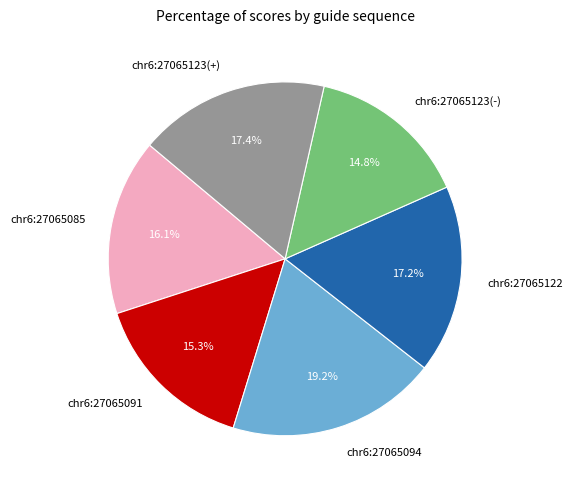

What is the largest slice in the pie chart?

chr6:27065094